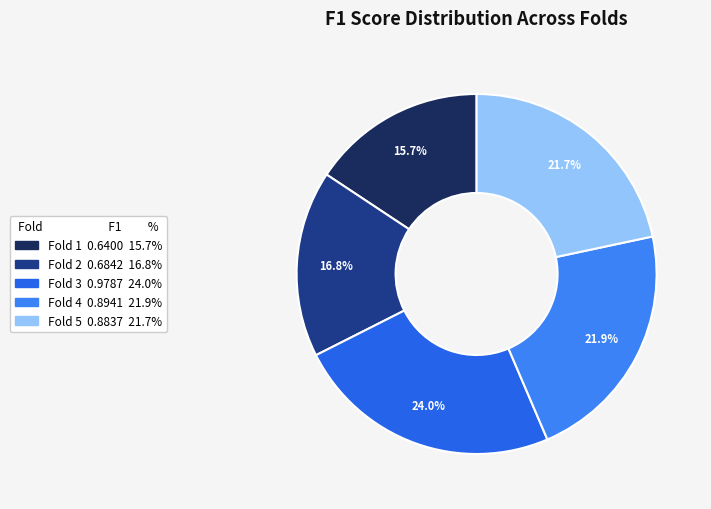

How many slices are in this pie chart?

5